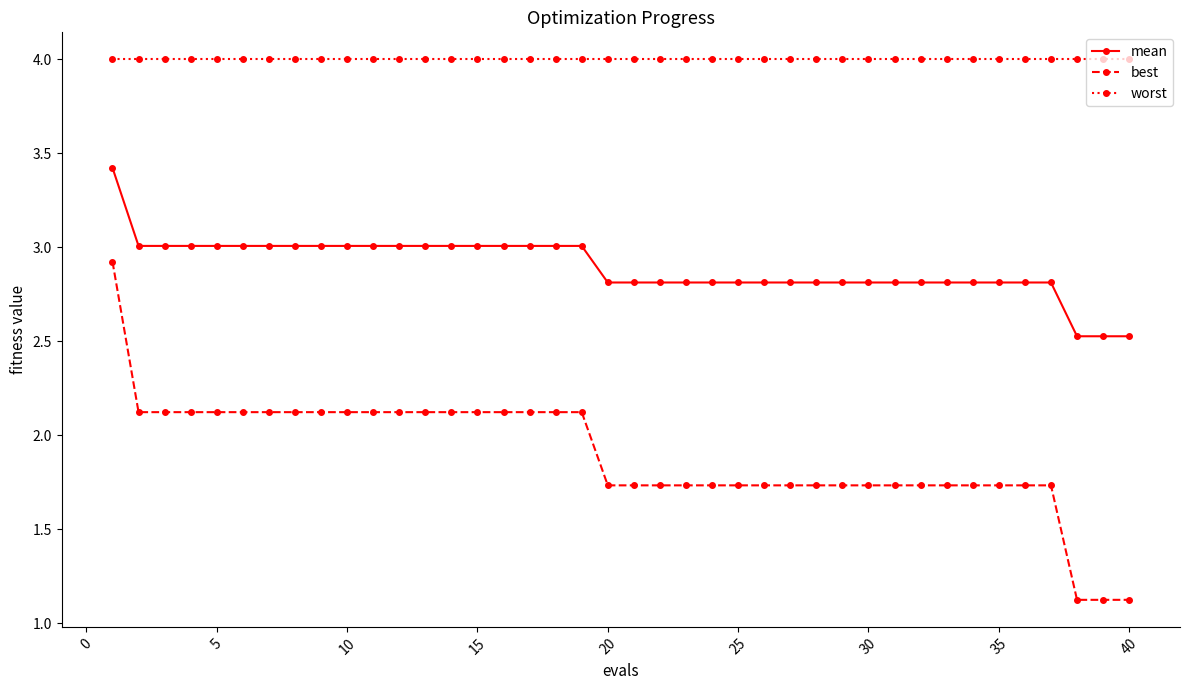

Which series has the largest total across all categories?

worst